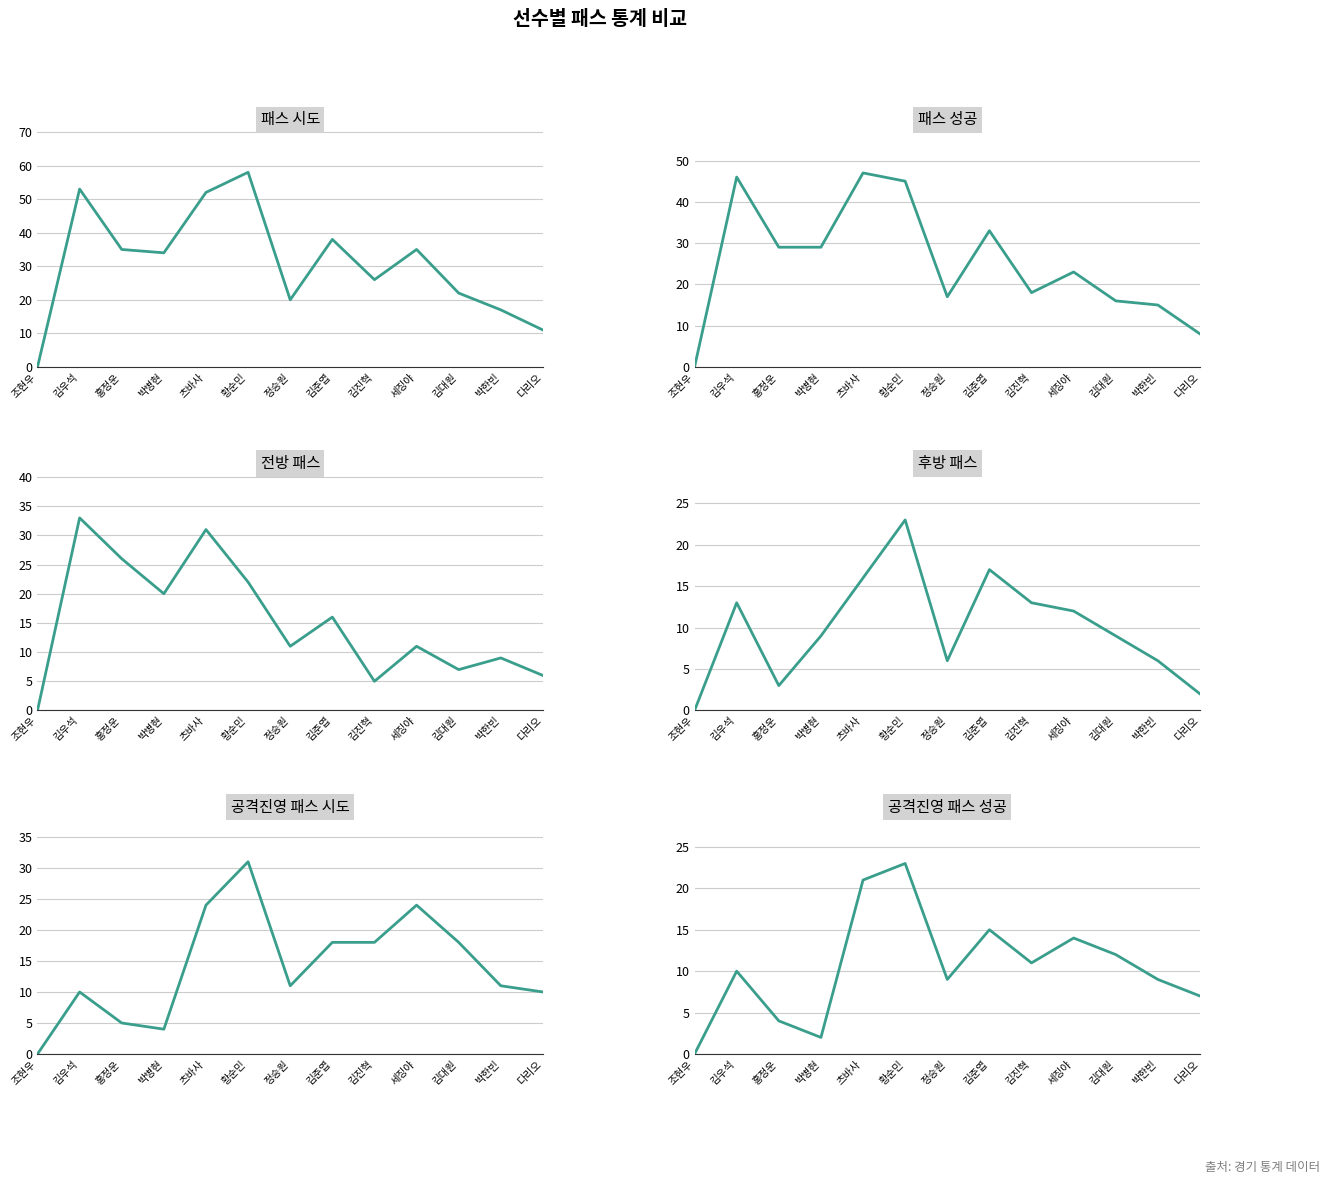

List the labels in order of 공격진영 패스 시도 value, smallest first.

조현우, 박병현, 홍정운, 김우석, 다리오, 정승원, 박한빈, 김준엽, 김진혁, 김대원, 츠바사, 세징야, 황순민